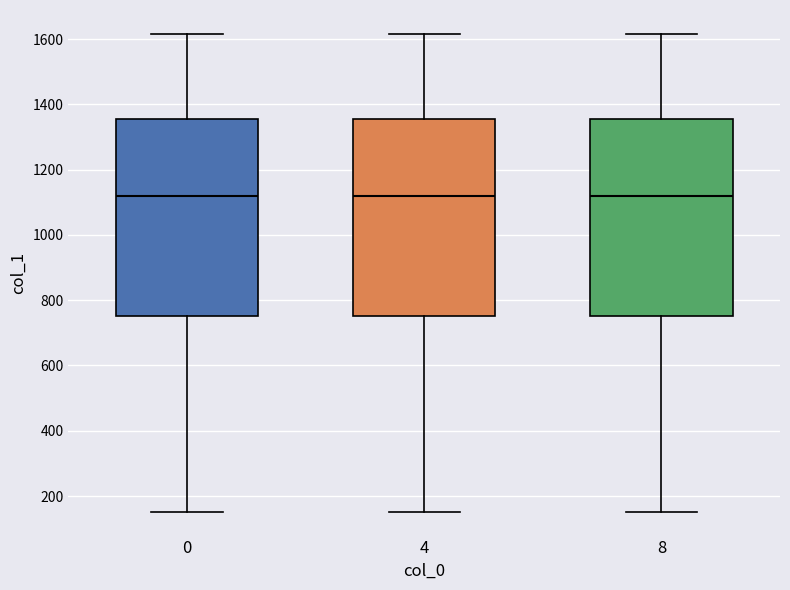

Where is the lower edge of the box at x = 4 on the y-axis? The values are not printed on the chart, so give them approximately, as read against the axis.

760